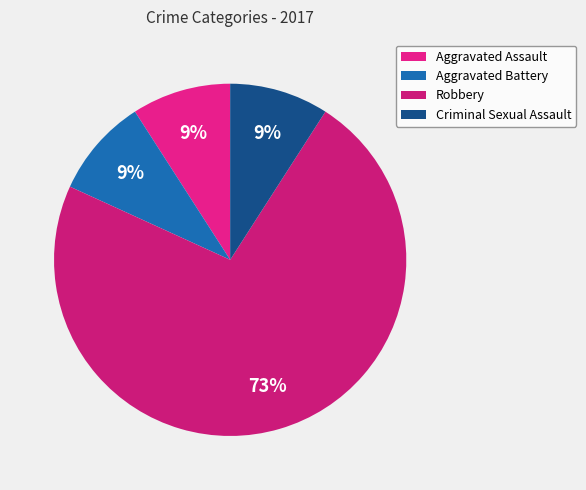

Which slice is the smallest?

Aggravated Assault